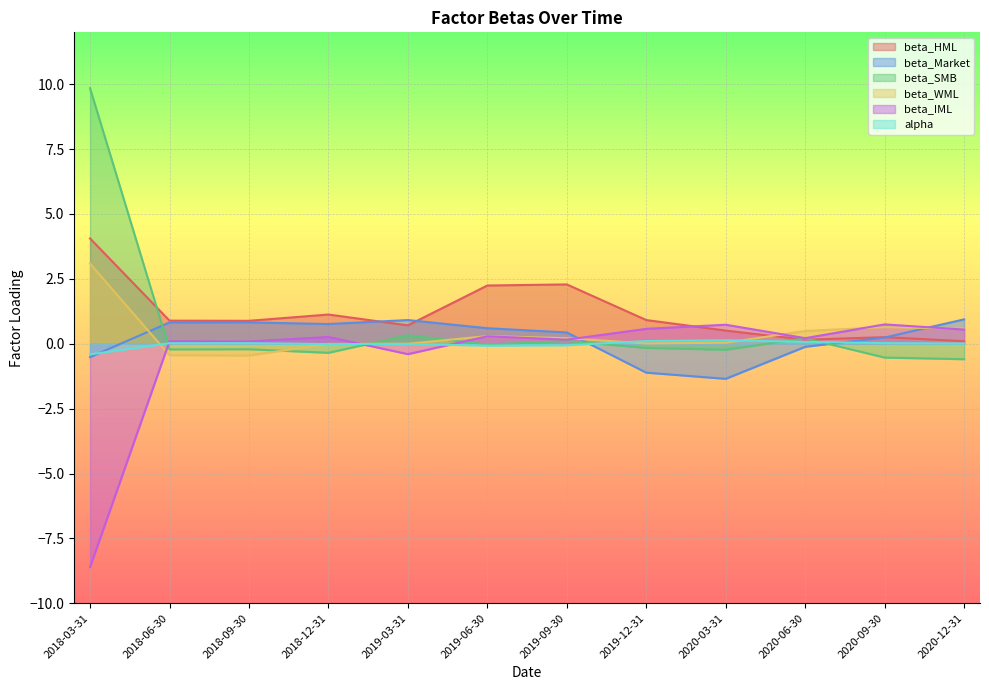

What is the average value of the beta_SMB series?

0.7